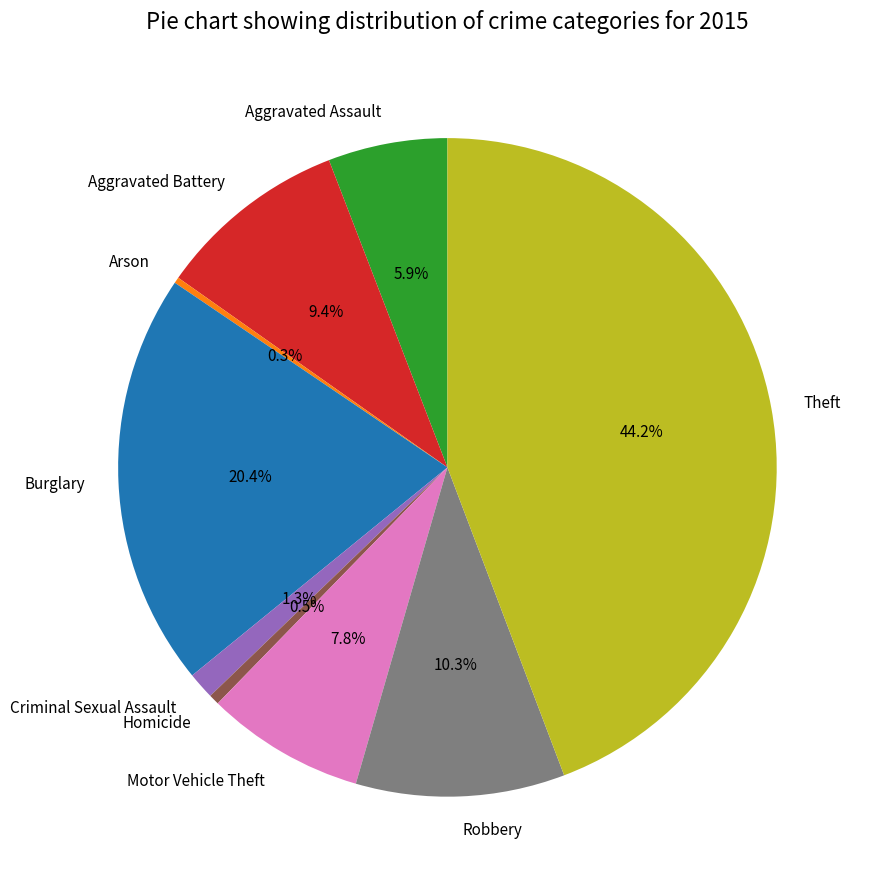

Between Robbery and Arson, which is larger?

Robbery